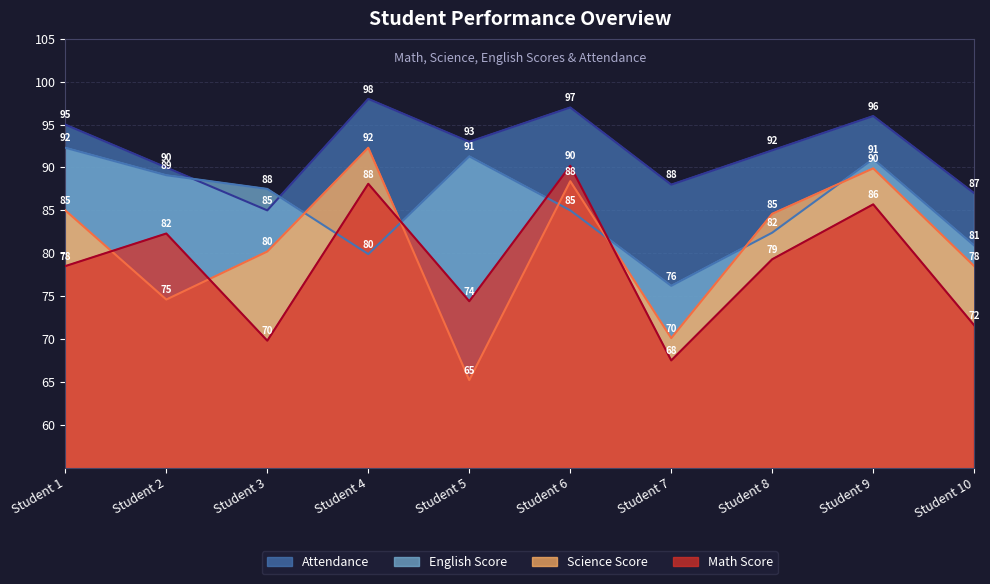

Which has a higher value, 2 or 6?

6